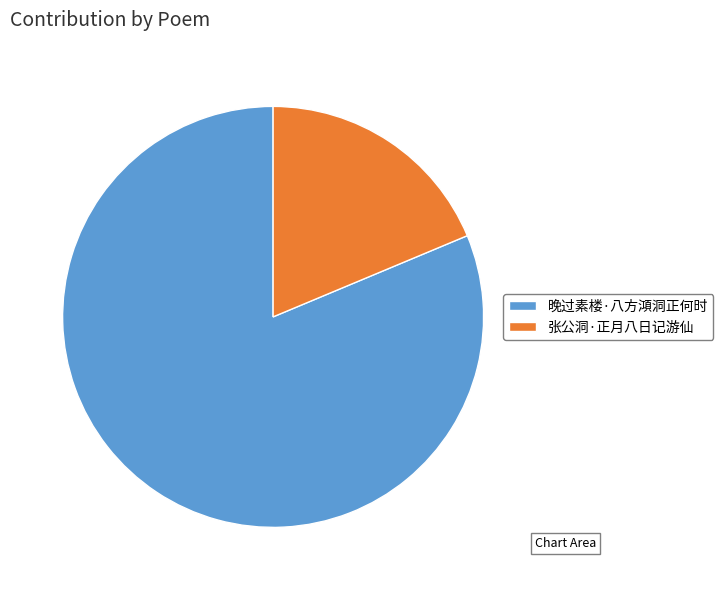

Rank the categories by value from lowest to highest.

张公洞·正月八日记游仙, 晚过素楼·八方澒洞正何时